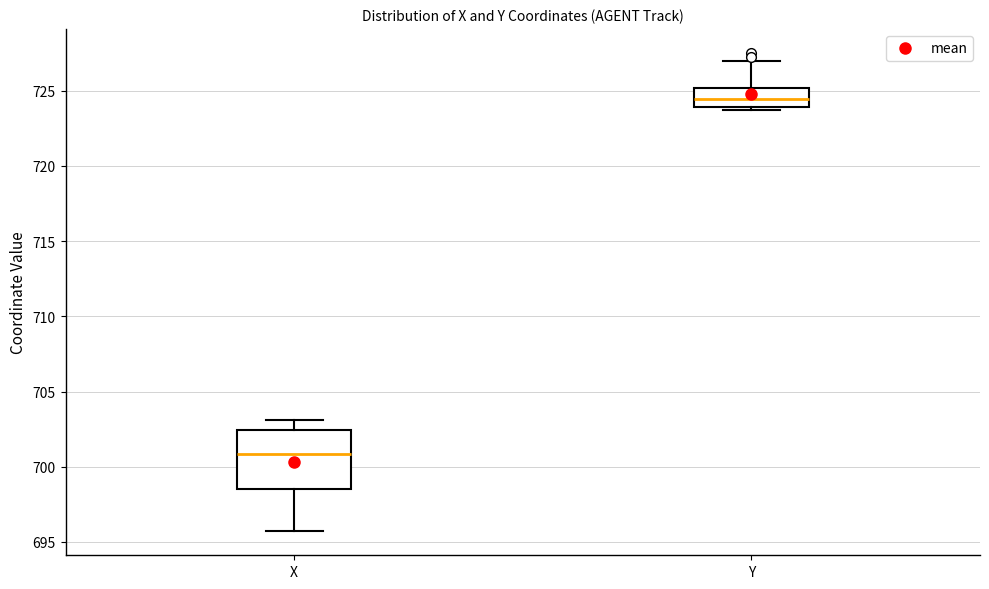

Which box has the lowest median line?

X